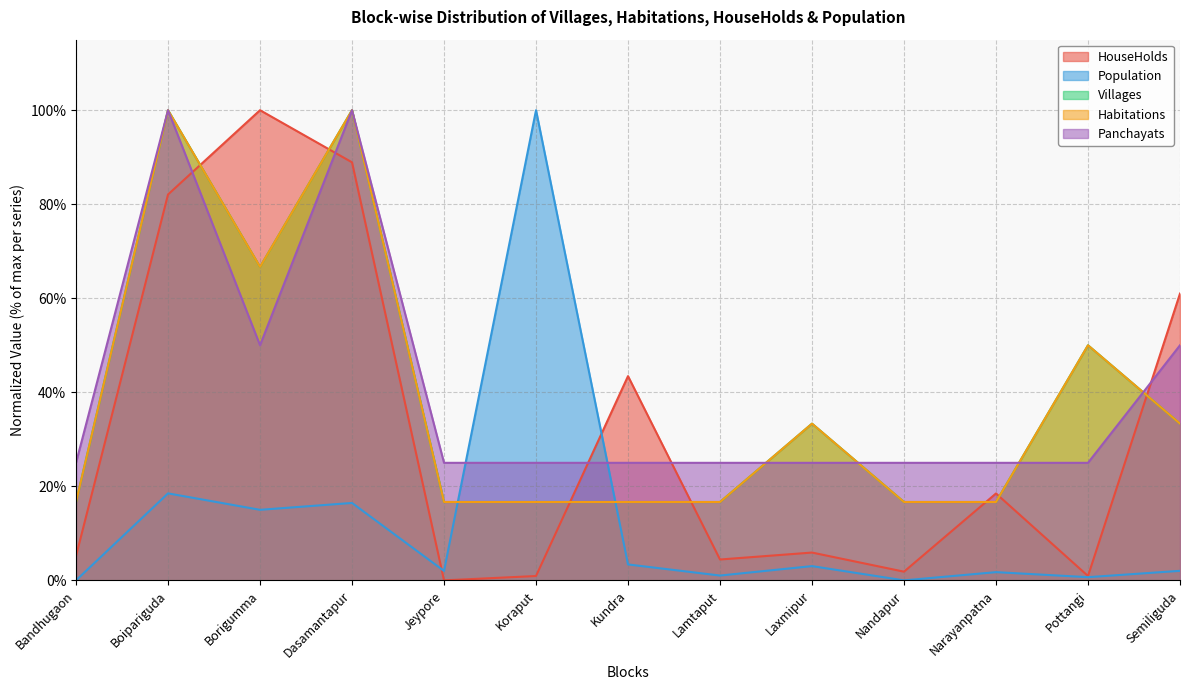

At which category does the chart reach its minimum across all series?

Jeypore